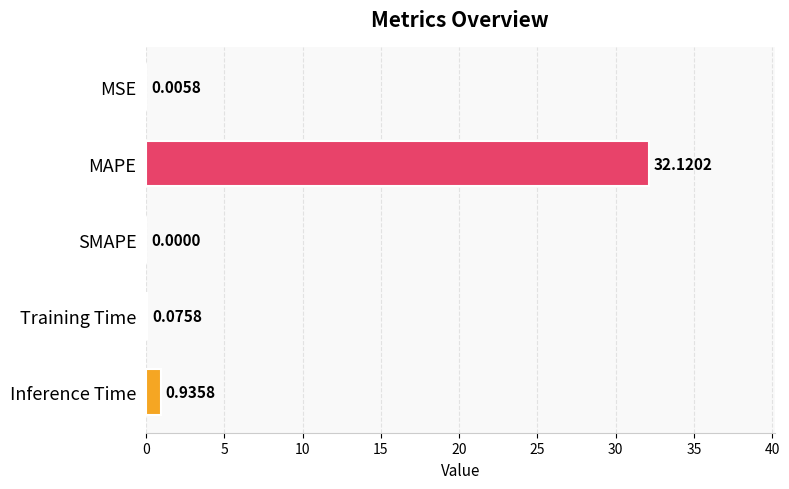

Which category has the highest value across all series?

MAPE